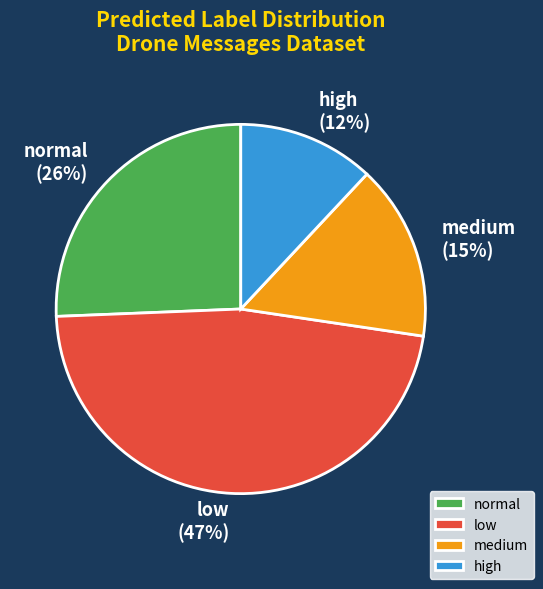

How many segments does this pie chart have?

4